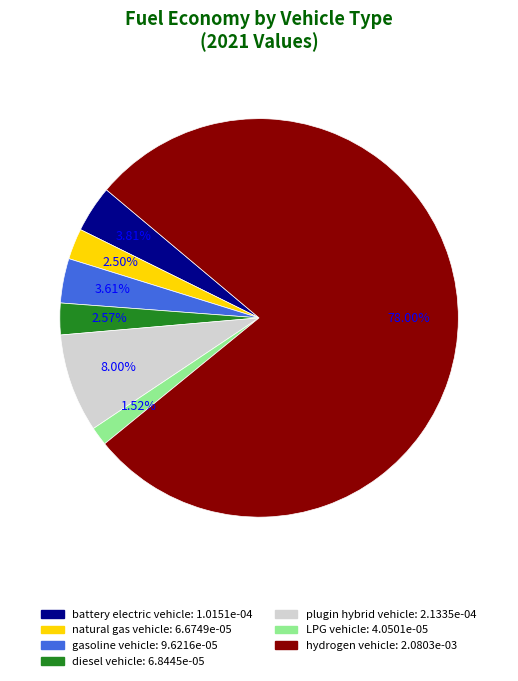

Does hydrogen vehicle account for over 50% of the chart?

Yes